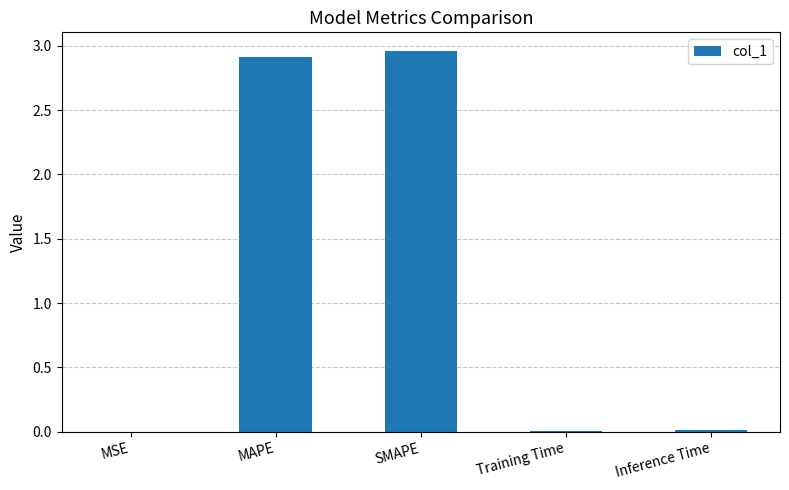

The value at MAPE is 4.2. True or false?

False